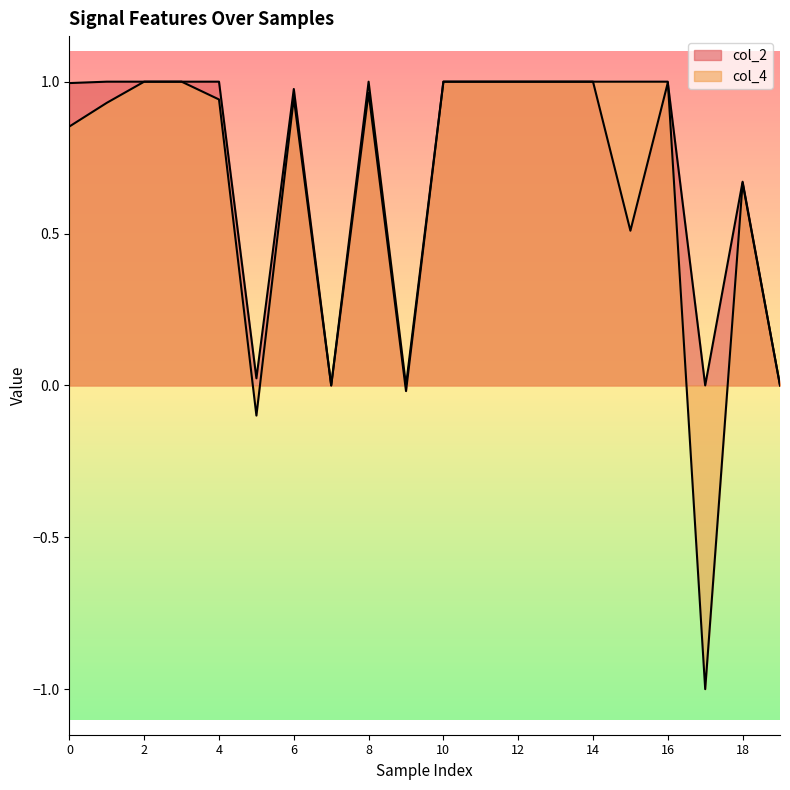

Between 3 and 8, which is larger?

3